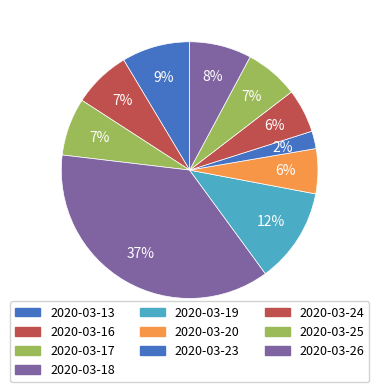

How many slices are in this pie chart?

10